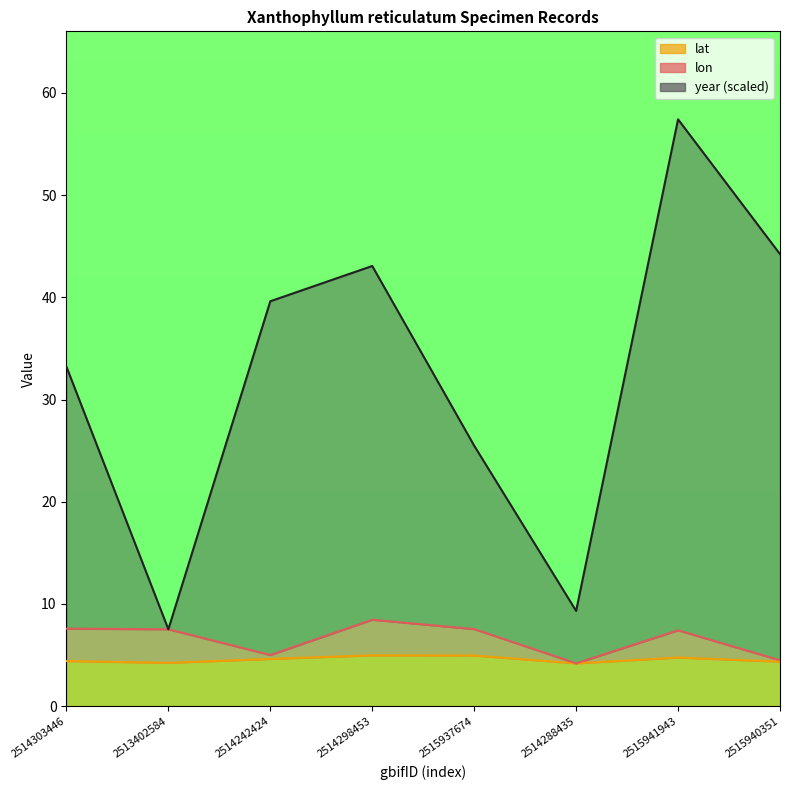

At which category does the chart reach its minimum across all series?

2514288435